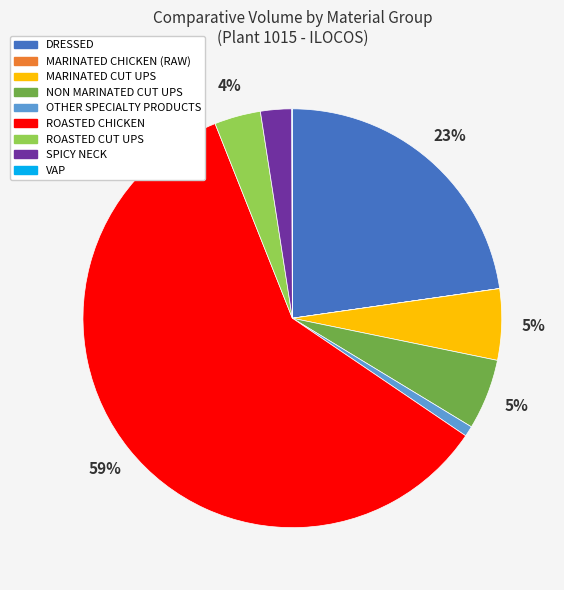

Which has a higher value, OTHER SPECIALTY PRODUCTS or MARINATED CUT UPS?

MARINATED CUT UPS